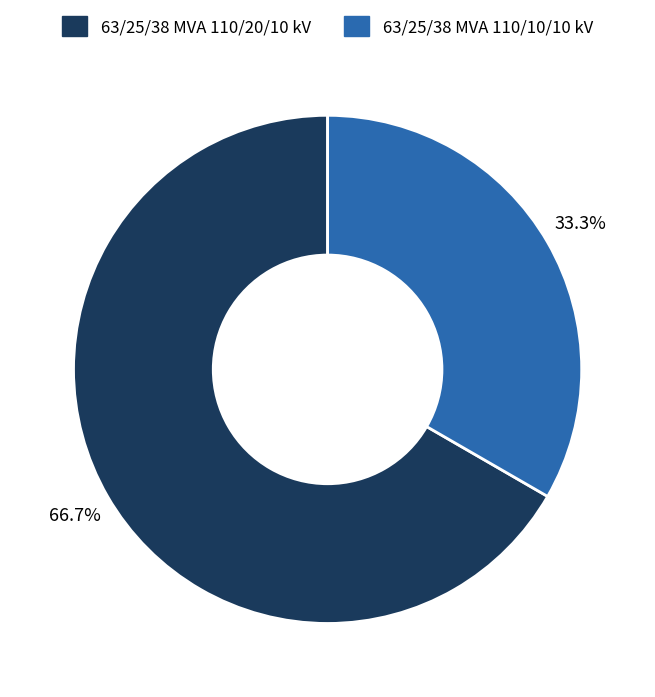

To the nearest percent, what is the difference between the 63/25/38 MVA 110/20/10 kV and 63/25/38 MVA 110/10/10 kV slice percentages?

33%